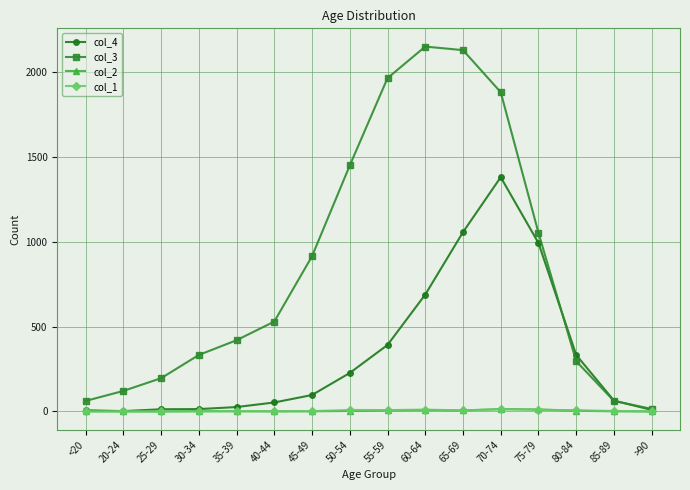

What is the greatest value displayed?

2151